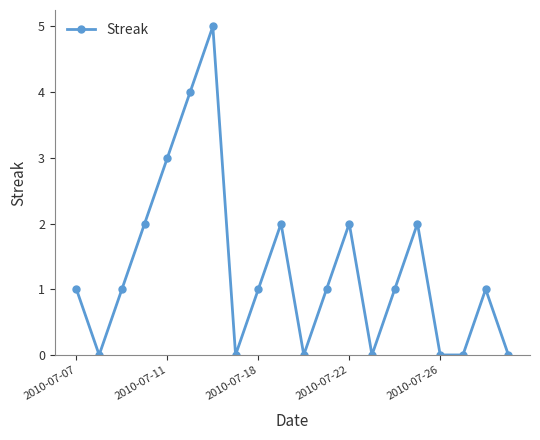

What is the value of the 12th point from the left?

1